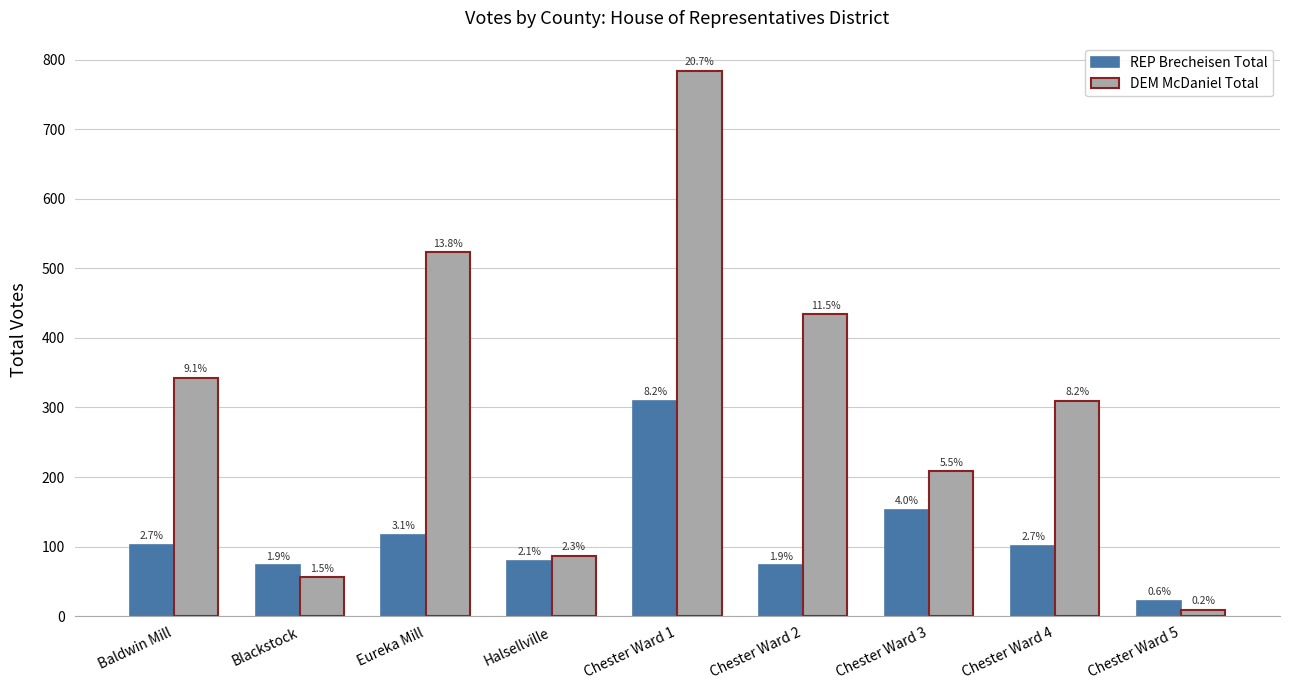

Does the chart contain stacked bars?

No